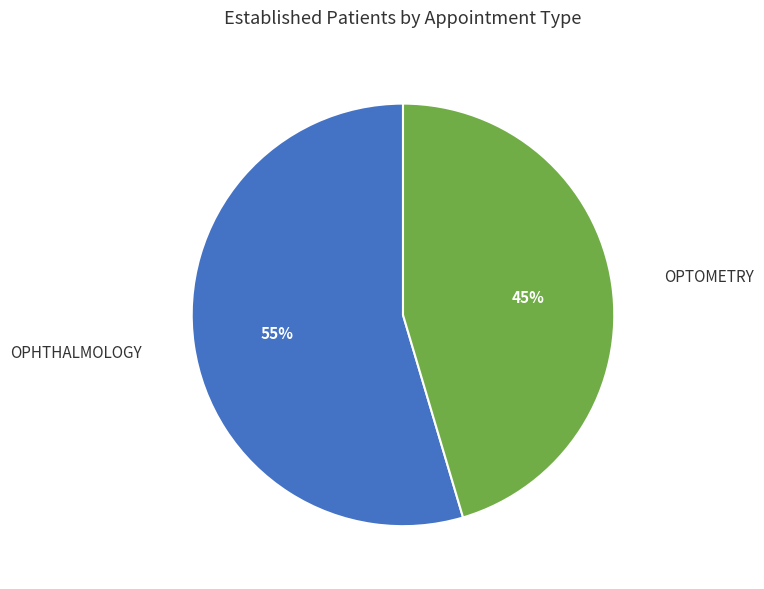

To the nearest percent, what is the average slice percentage?

50%